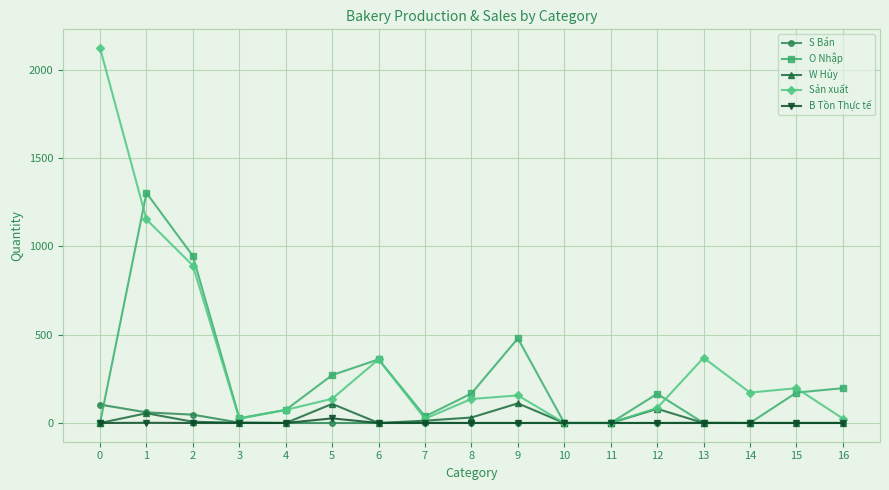

What is the difference between the maximum and minimum values in the W Hủy series?

111